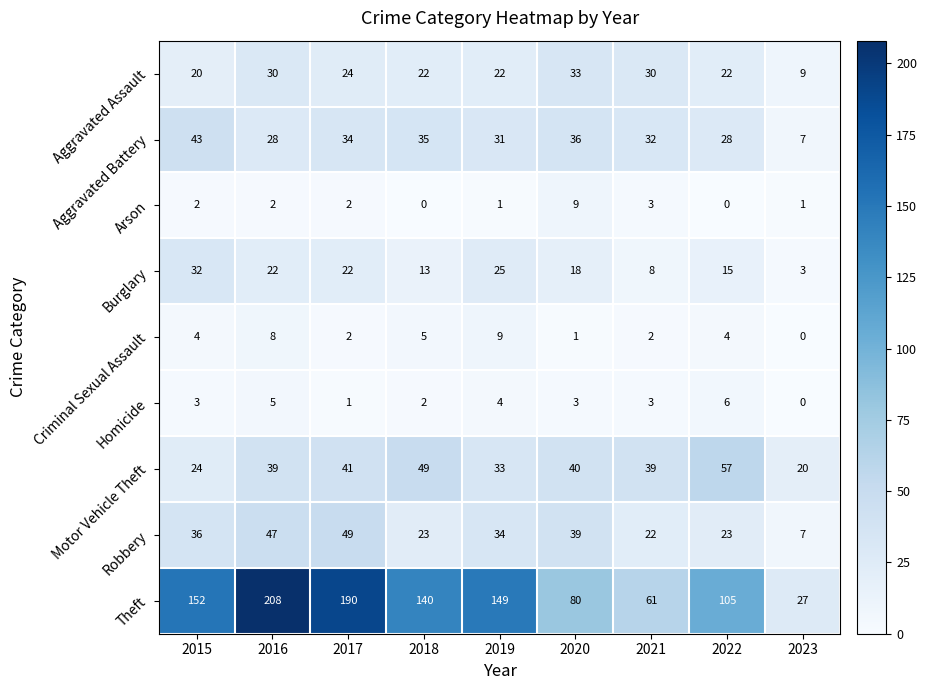

At 2015, list the series in order from smallest to largest.

Arson, Homicide, Criminal Sexual Assault, Aggravated Assault, Motor Vehicle Theft, Burglary, Robbery, Aggravated Battery, Theft